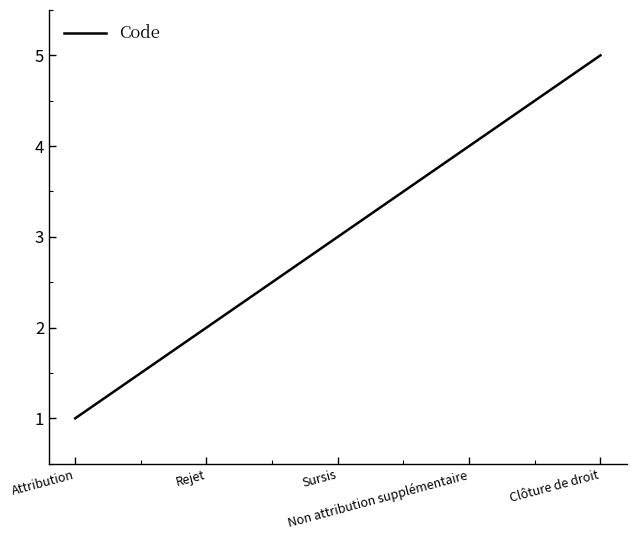

What position from the left is Non attribution supplémentaire?

4